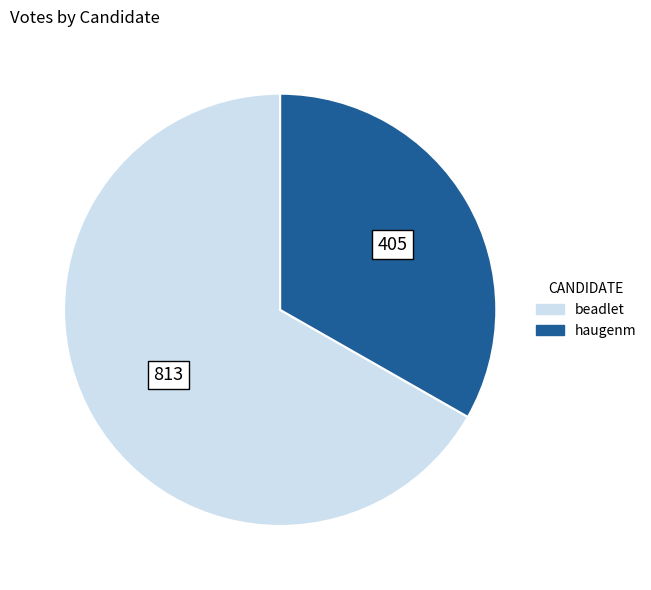

Which category has the smallest portion of the pie?

haugenm